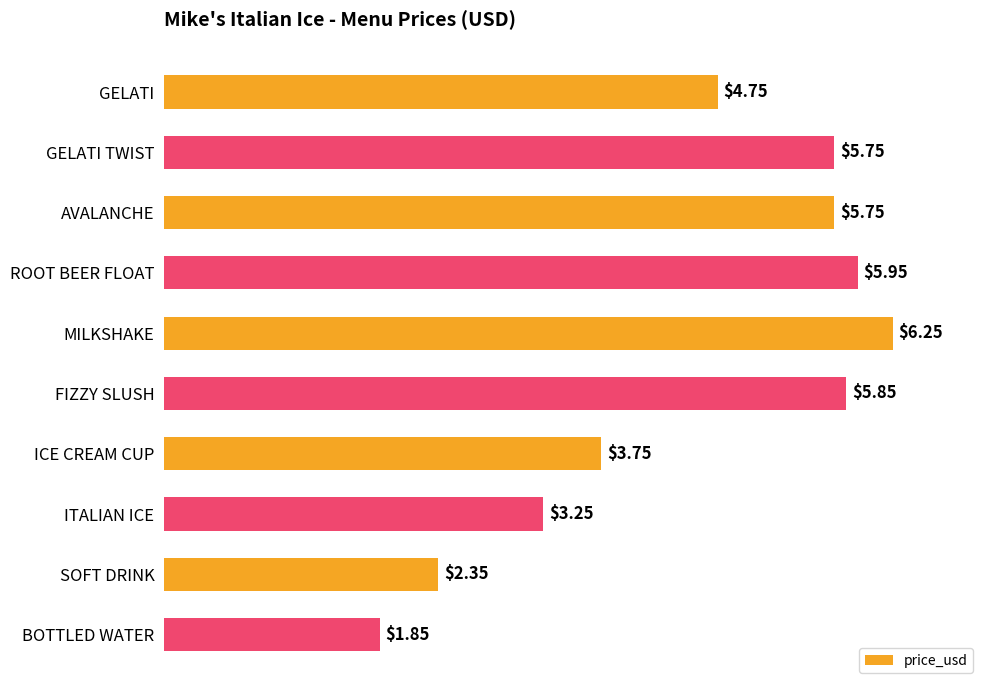

What is the label of the 2nd bar from the bottom?

SOFT DRINK